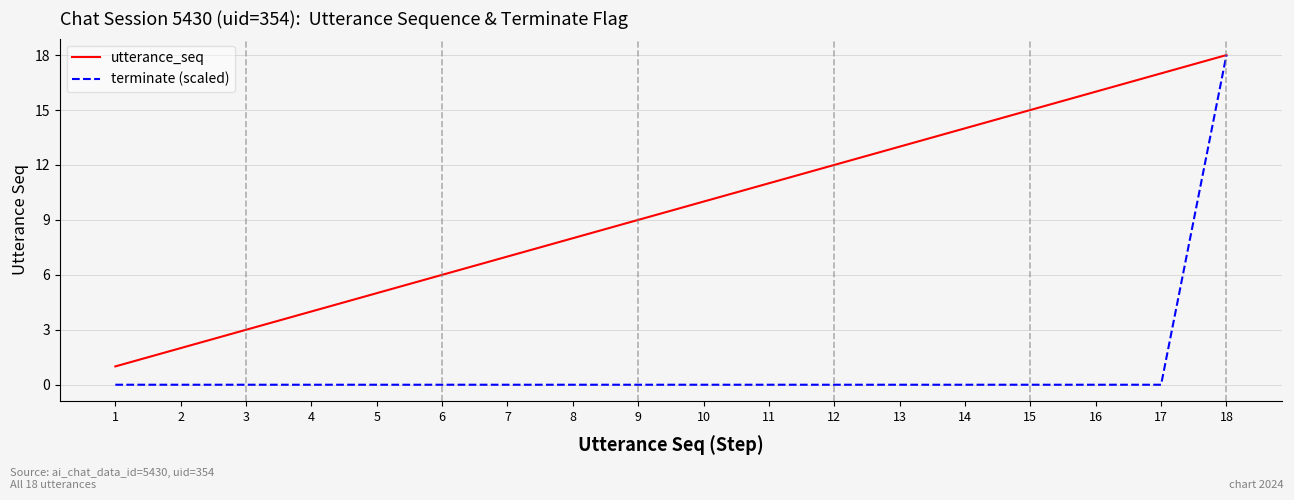

What is the sum of the terminate (scaled) values at 18 and 4?

18